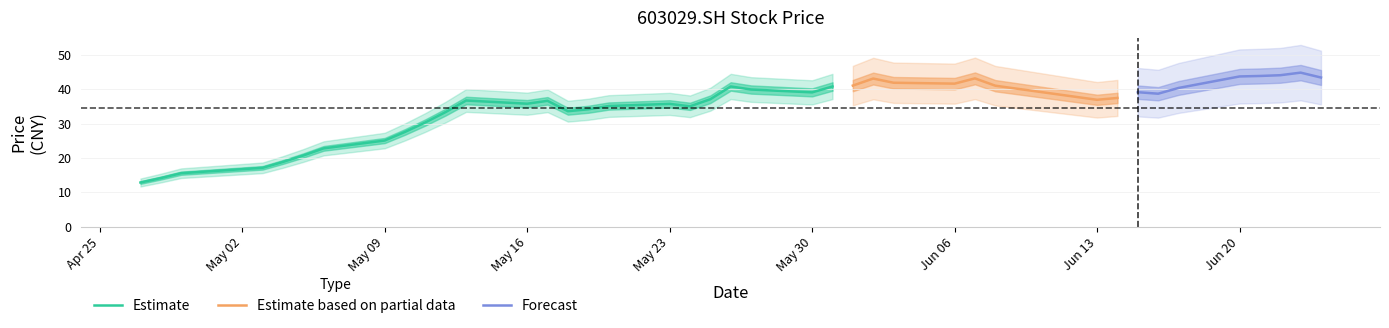

List the labels in order of value, smallest first.

2016-04-27, 2016-04-28, 2016-04-29, 2016-05-03, 2016-05-04, 2016-05-05, 2016-05-06, 2016-05-09, 2016-05-10, 2016-05-11, 2016-05-12, 2016-05-18, 2016-05-19, 2016-05-24, 2016-05-20, 2016-05-23, 2016-05-16, 2016-05-17, 2016-05-13, 2016-06-13, 2016-05-25, 2016-06-14, 2016-06-16, 2016-05-30, 2016-06-15, 2016-05-27, 2016-06-17, 2016-05-31, 2016-05-26, 2016-06-08, 2016-06-01, 2016-06-06, 2016-06-03, 2016-06-02, 2016-06-07, 2016-06-24, 2016-06-20, 2016-06-21, 2016-06-22, 2016-06-23